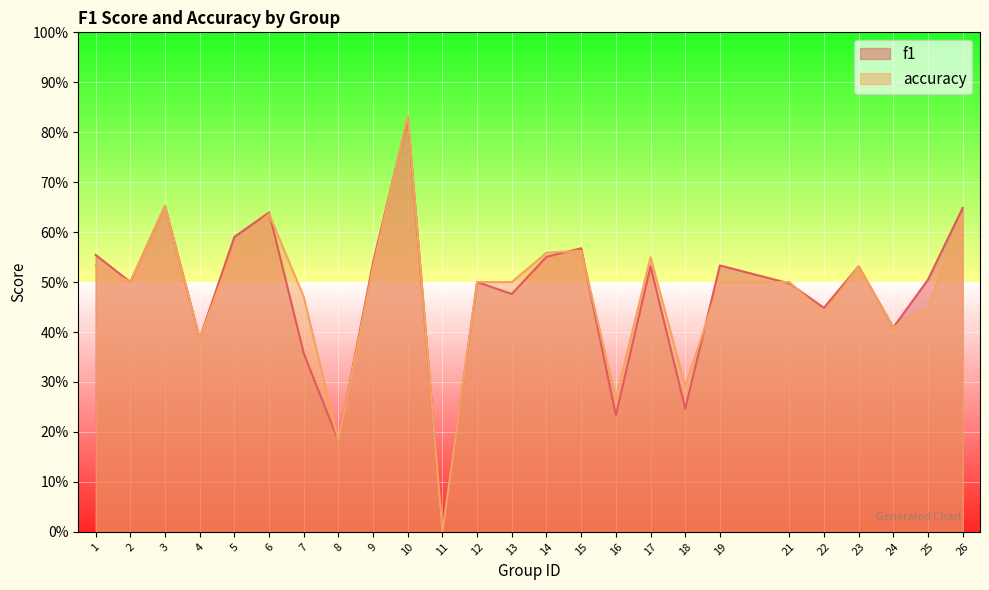

Reading left to right, list all the values displayed in this chart.

f1: 1=0.6	2=0.5	3=0.7	4=0.4	5=0.6	6=0.6	7=0.4	8=0.2	9=0.5	10=0.8	11=0.0	12=0.5	13=0.5	14=0.6	15=0.6	16=0.2	17=0.5	18=0.2	19=0.5	21=0.5	22=0.4	23=0.5	24=0.4	25=0.5	26=0.6
accuracy: 1=0.5	2=0.5	3=0.7	4=0.4	5=0.6	6=0.6	7=0.5	8=0.2	9=0.5	10=0.8	11=0.0	12=0.5	13=0.5	14=0.6	15=0.6	16=0.3	17=0.6	18=0.3	19=0.5	21=0.5	22=0.4	23=0.5	24=0.4	25=0.5	26=0.6